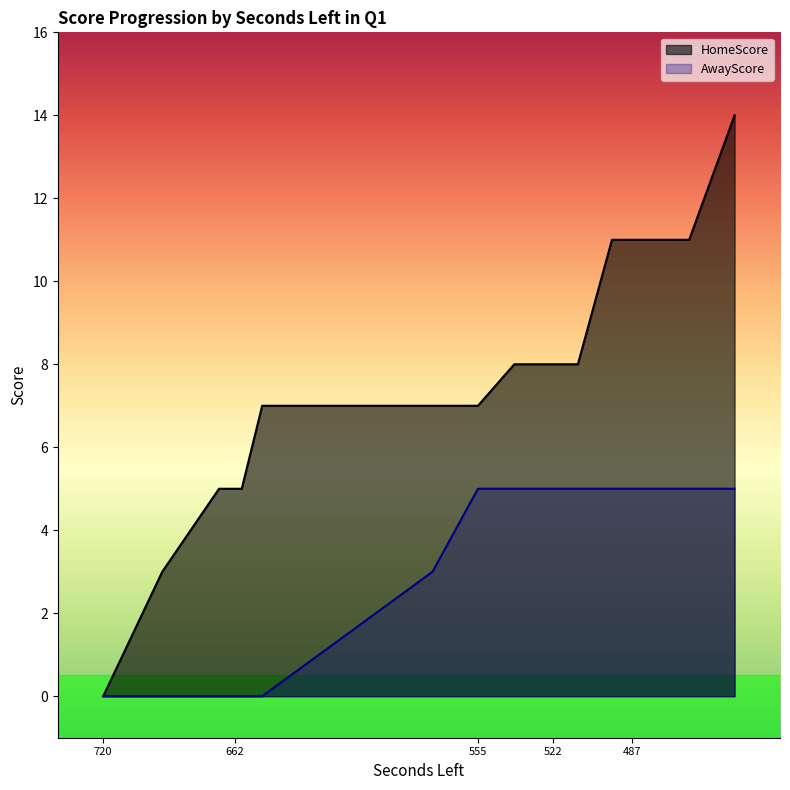

Which series changed the most between 694 and 442?

HomeScore